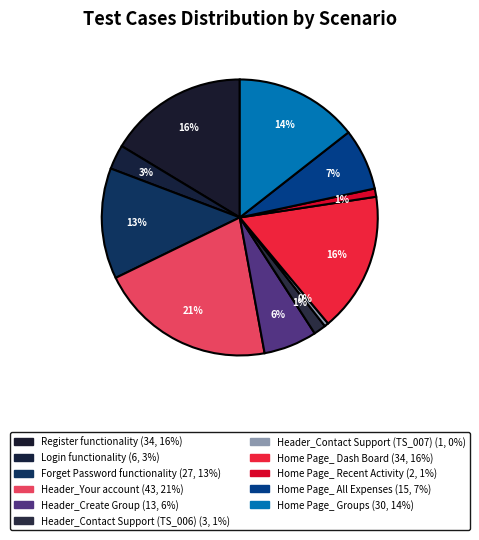

Approximately how many times larger is the value at Header_Your account compared to Login functionality?

7.2